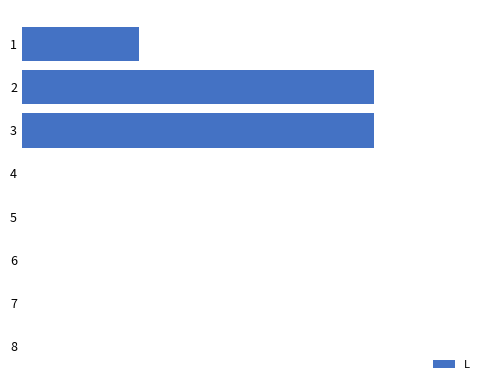

Are the bars horizontal?

Yes